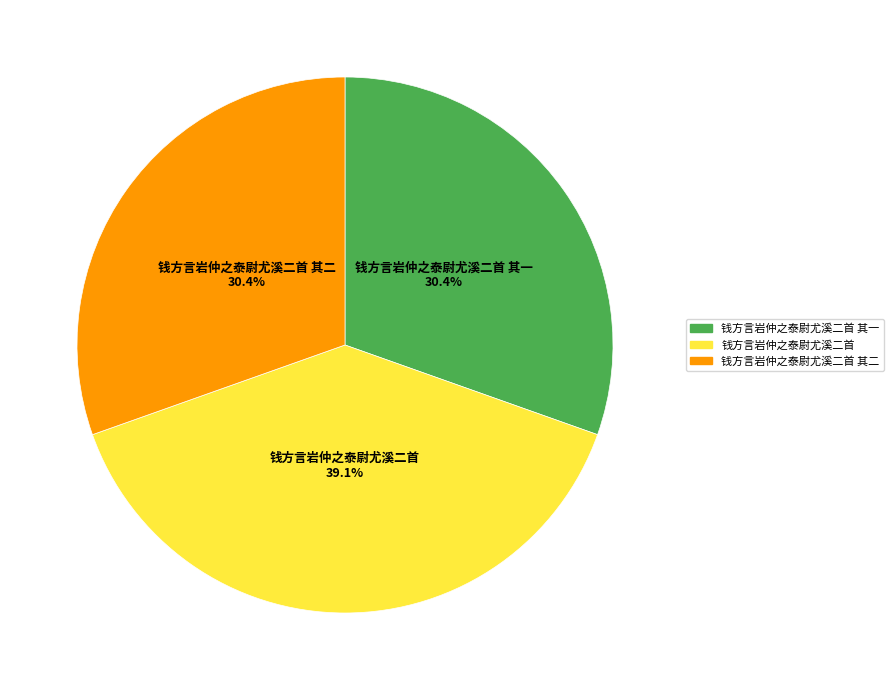

Between 钱方言岩仲之泰尉尤溪二首 and 钱方言岩仲之泰尉尤溪二首 其二, which is larger?

钱方言岩仲之泰尉尤溪二首